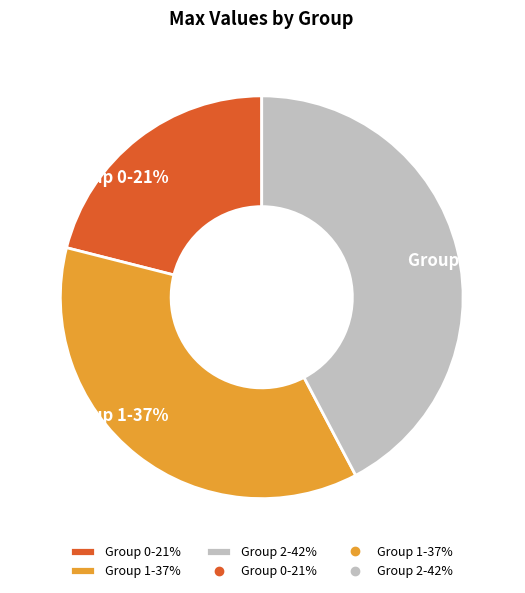

True or false: Group 0-21% accounts for 10% of the total.

False